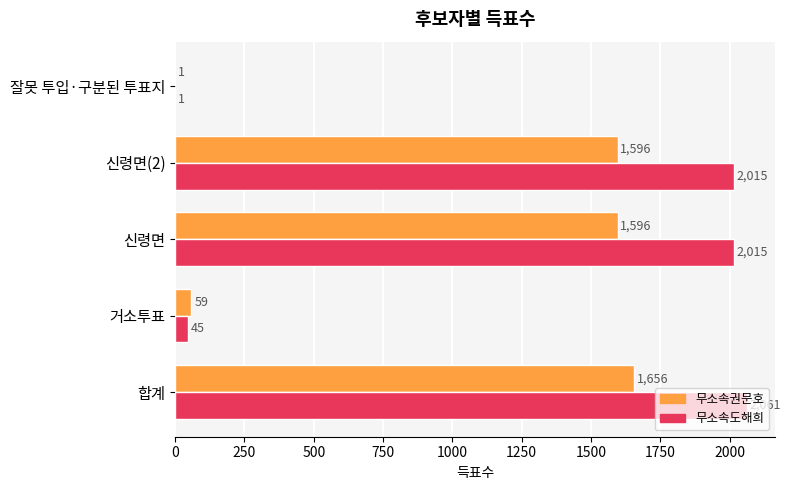

The value of 무소속권문호 at 거소투표 is 59. True or false?

True